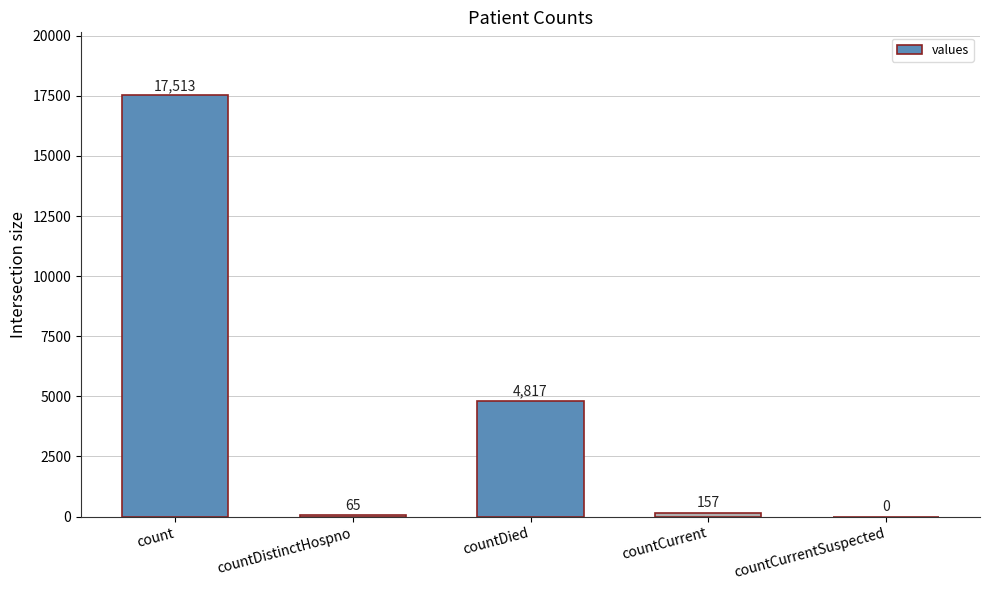

How many values are above zero?

4